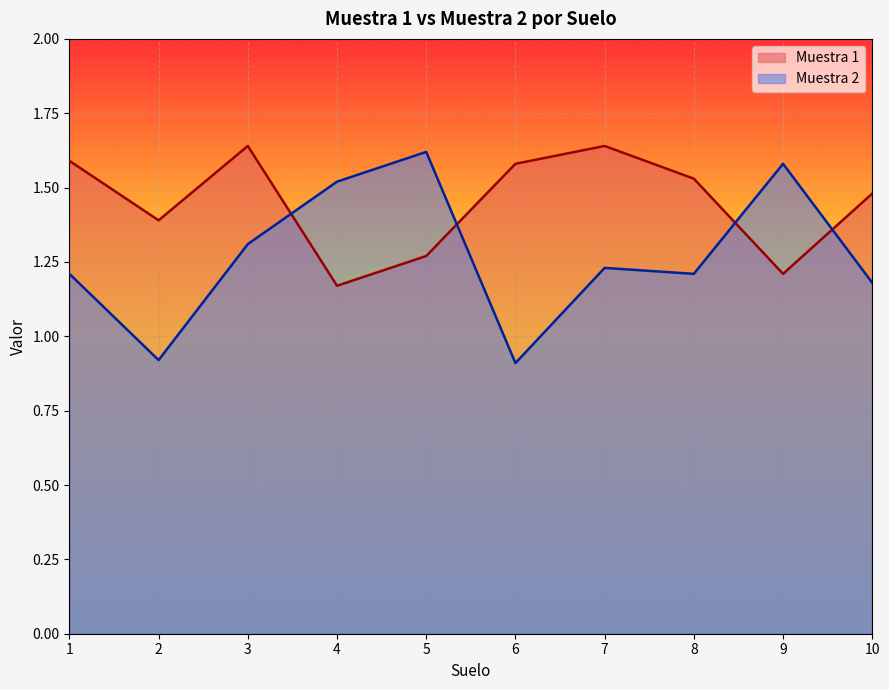

Reading left to right, what are all the values shown in this chart?

Muestra 1: 1=1.6	2=1.4	3=1.6	4=1.2	5=1.3	6=1.6	7=1.6	8=1.5	9=1.2	10=1.5
Muestra 2: 1=1.2	2=0.9	3=1.3	4=1.5	5=1.6	6=0.9	7=1.2	8=1.2	9=1.6	10=1.2